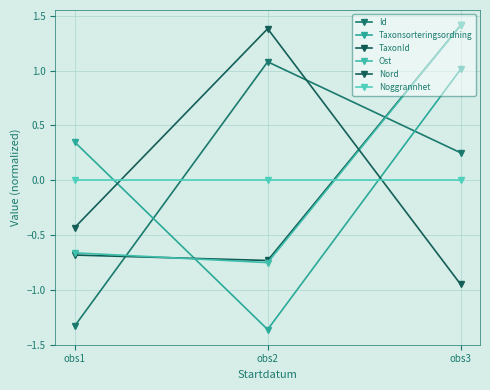

How many data points in Id are above 0?

2